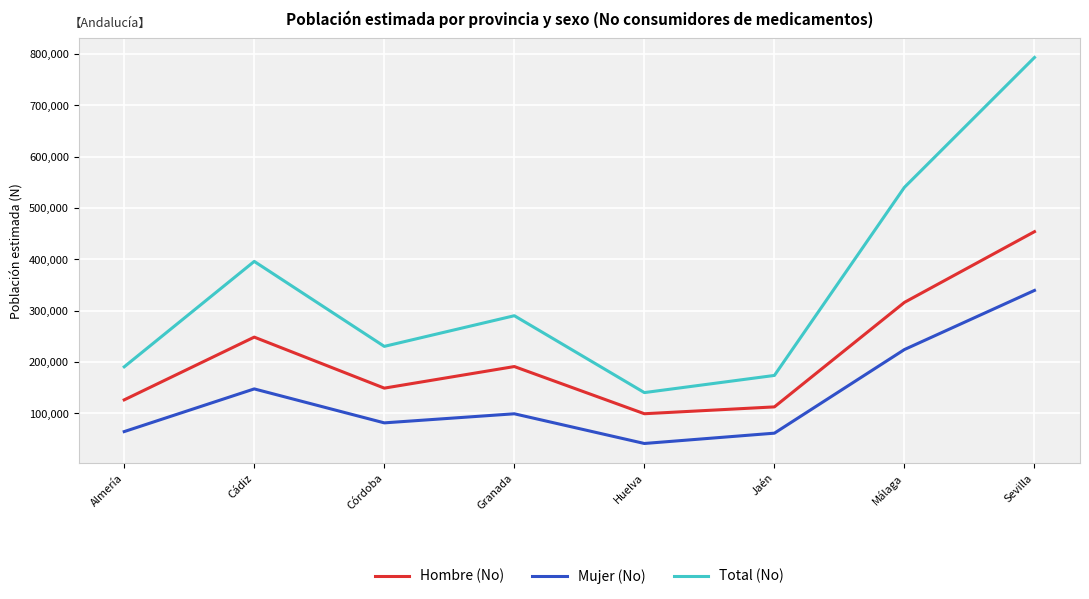

Which series has the largest total across all categories?

Total (No)